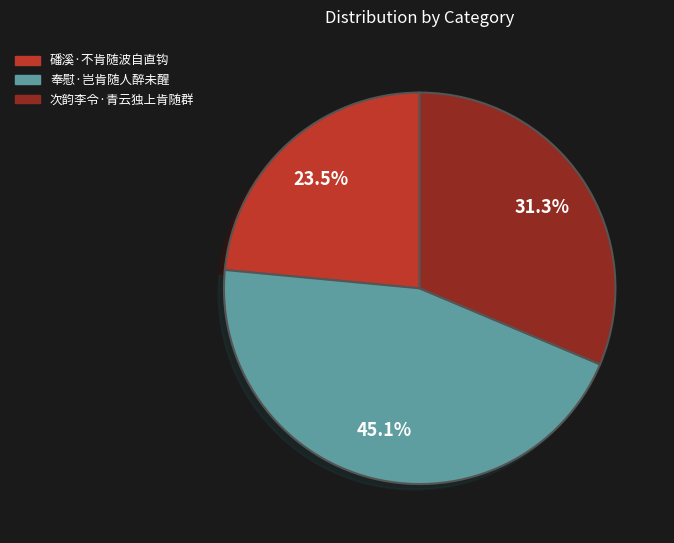

Rank the categories by value from lowest to highest.

磻溪·不肯随波自直钩, 次韵李令·青云独上肯随群, 奉慰·岂肯随人醉未醒